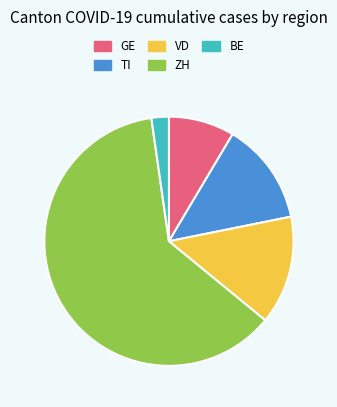

Rank the categories by value from highest to lowest.

ZH, VD, TI, GE, BE